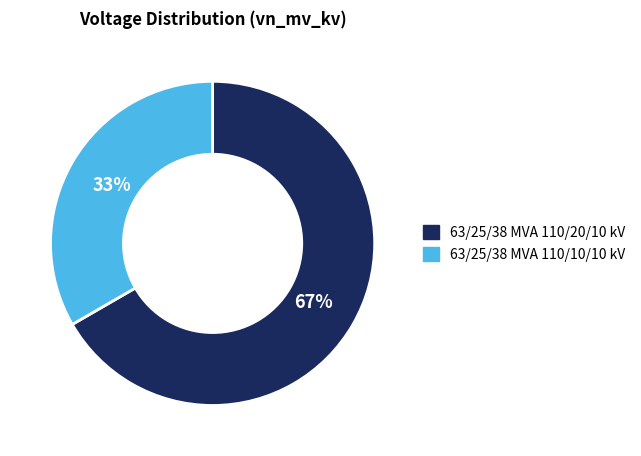

Count the number of slices in the pie.

2